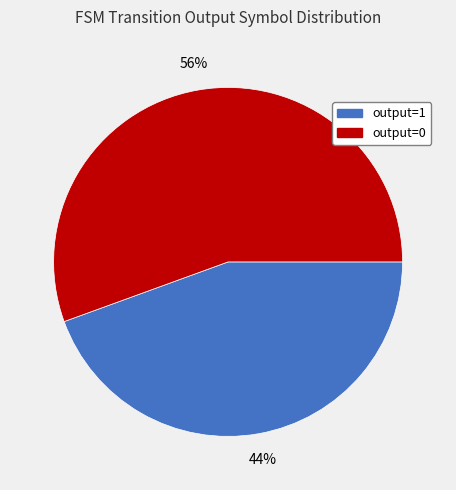

How many slices are in this pie chart?

2